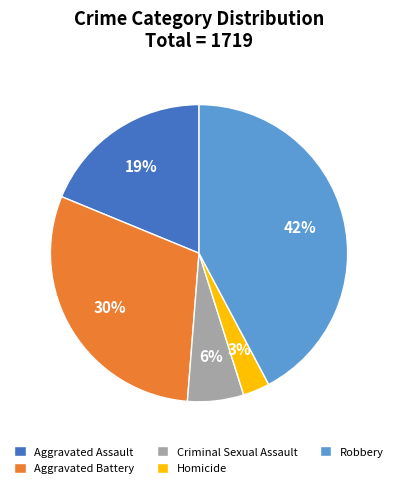

What is the smallest slice in the pie chart?

Homicide